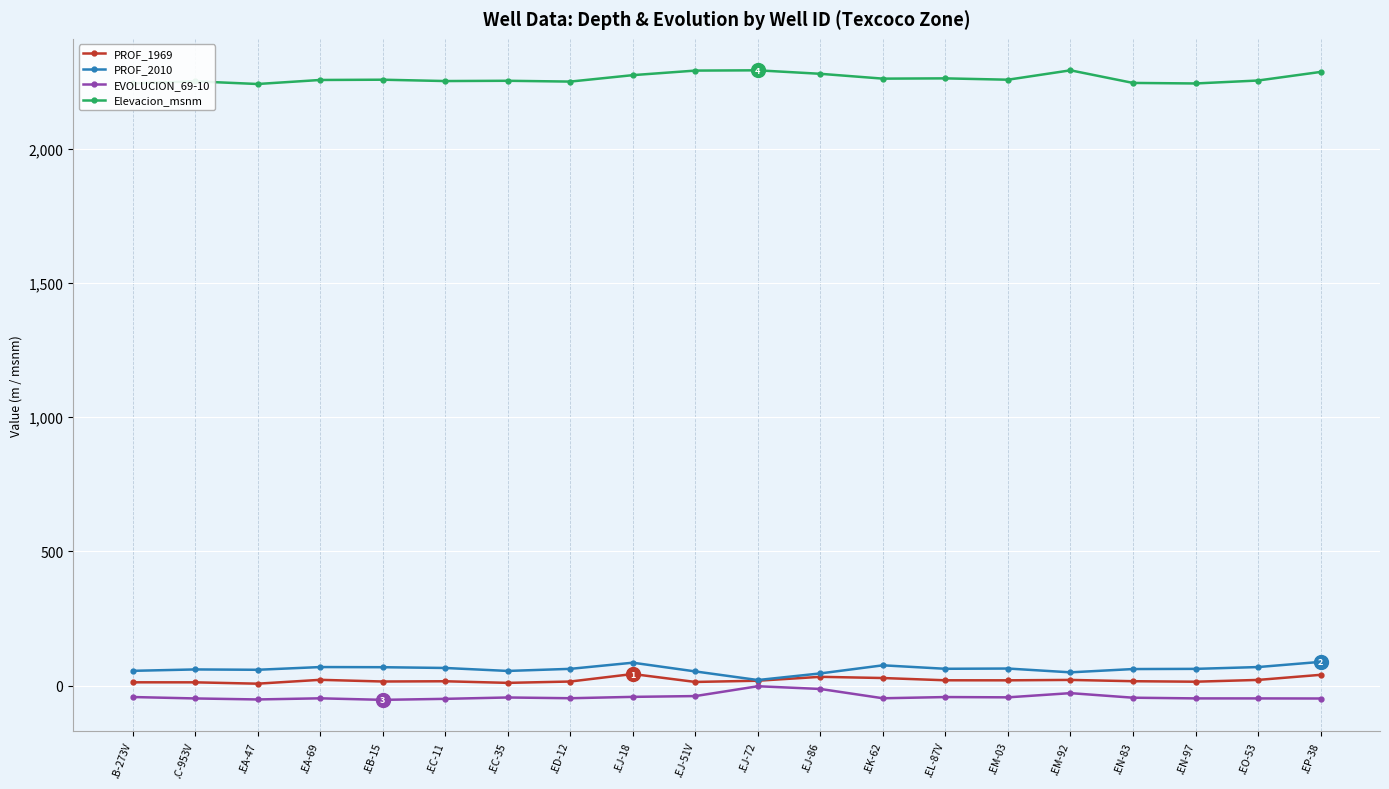

Which series has the largest total across all categories?

Elevacion_msnm